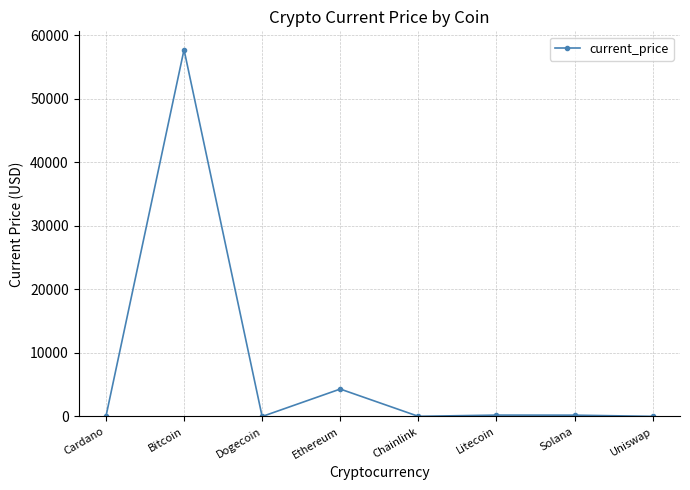

Where does the data first go above 210?

Bitcoin